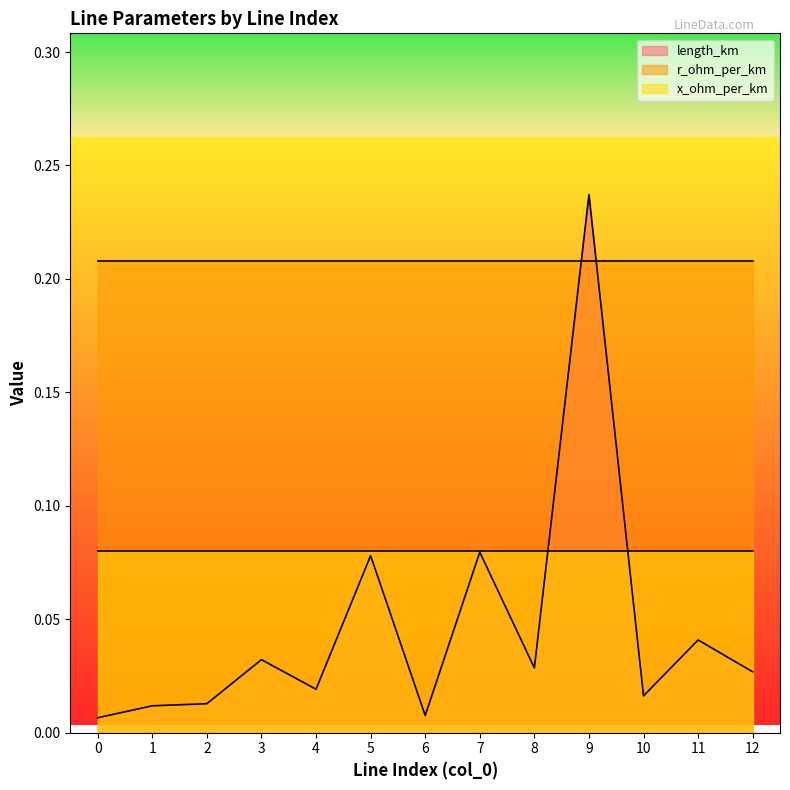

Which series has the largest total across all categories?

r_ohm_per_km